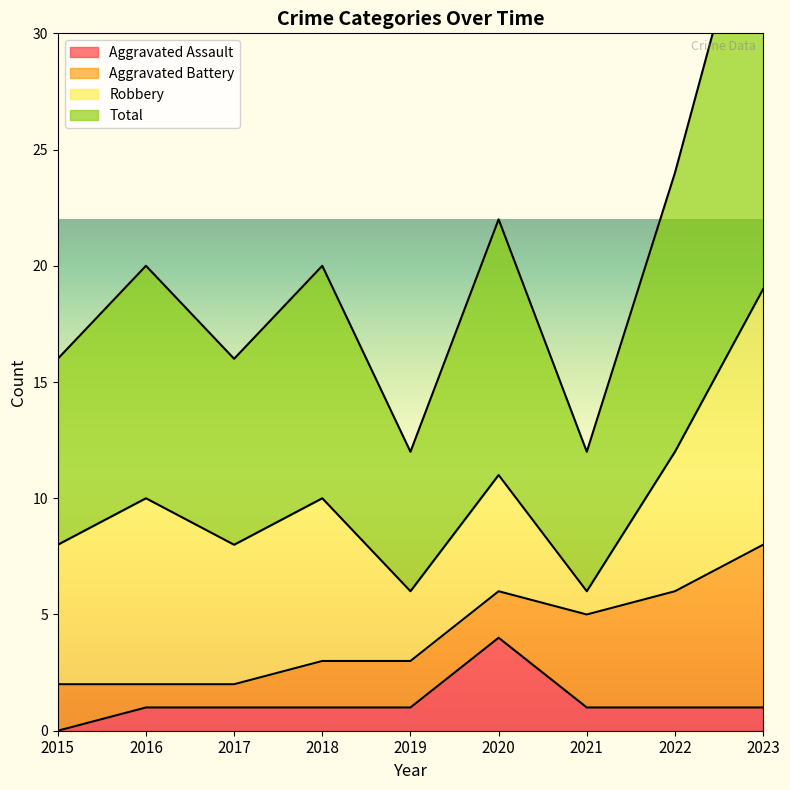

What is the value of the Total point at the 6th from the left?

11